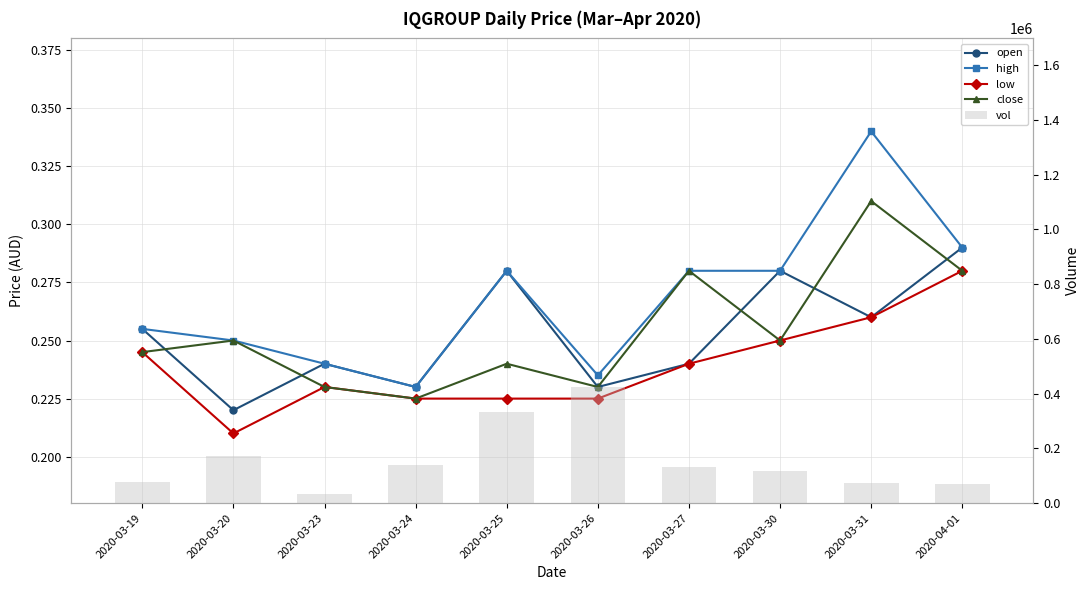

The value of high at 2020-03-26 is 0.2. True or false?

True